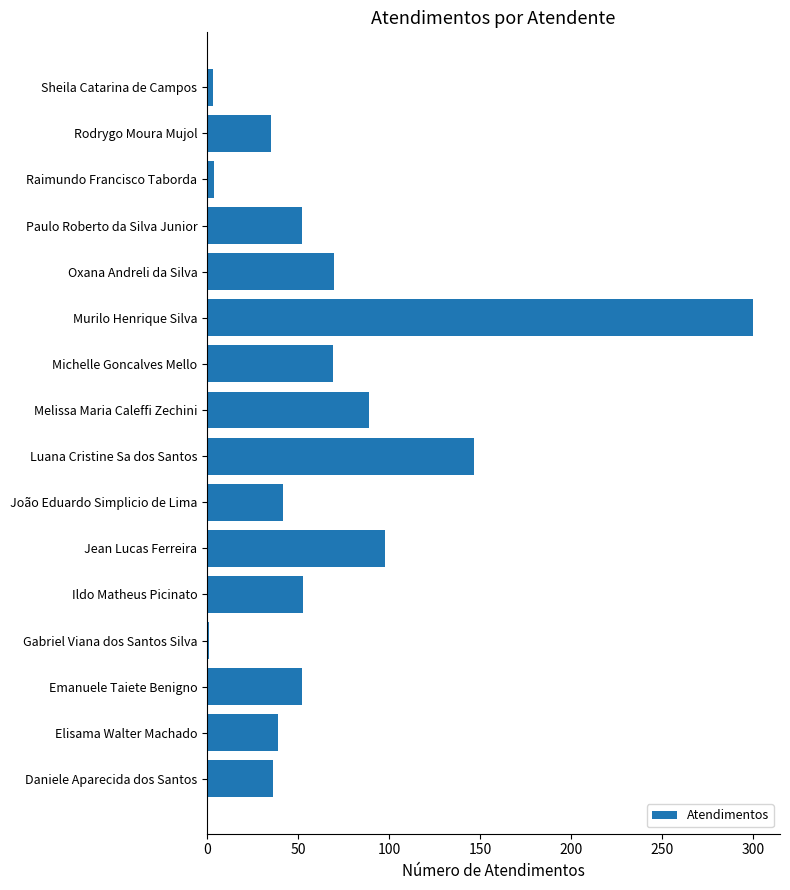

The value at Ildo Matheus Picinato is 88. True or false?

False